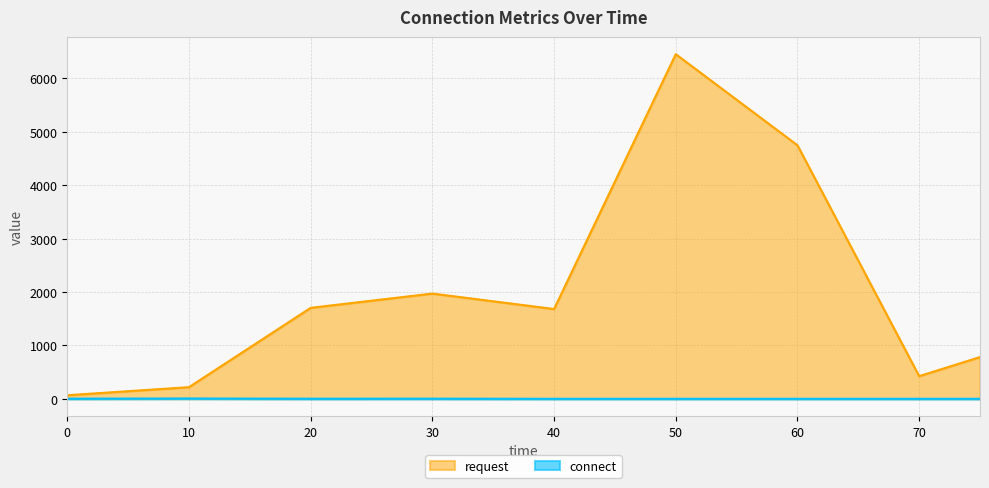

True or false: connect and request intersect in this chart.

False